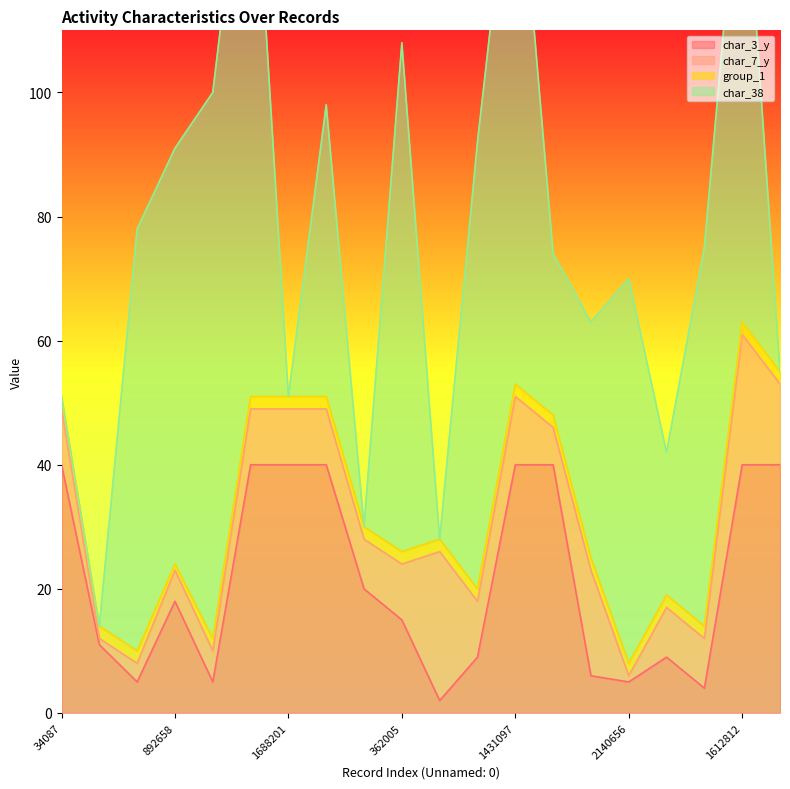

How many lines are shown in the chart?

4